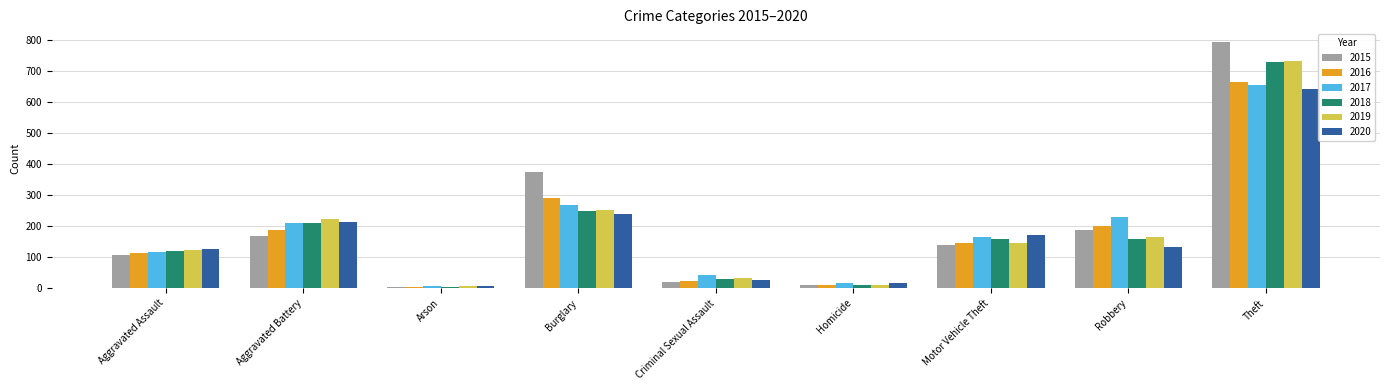

Which series has the largest total across all categories?

2015